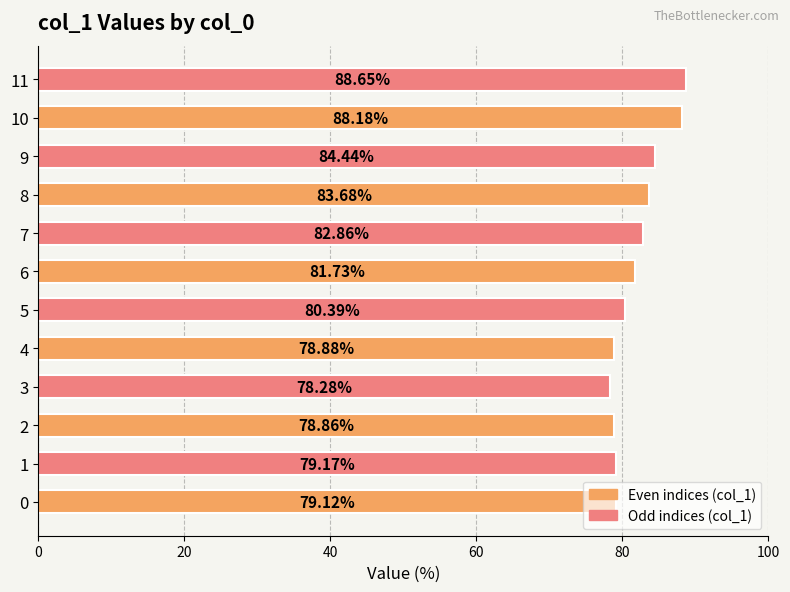

Between 3 and 11, which is larger?

11